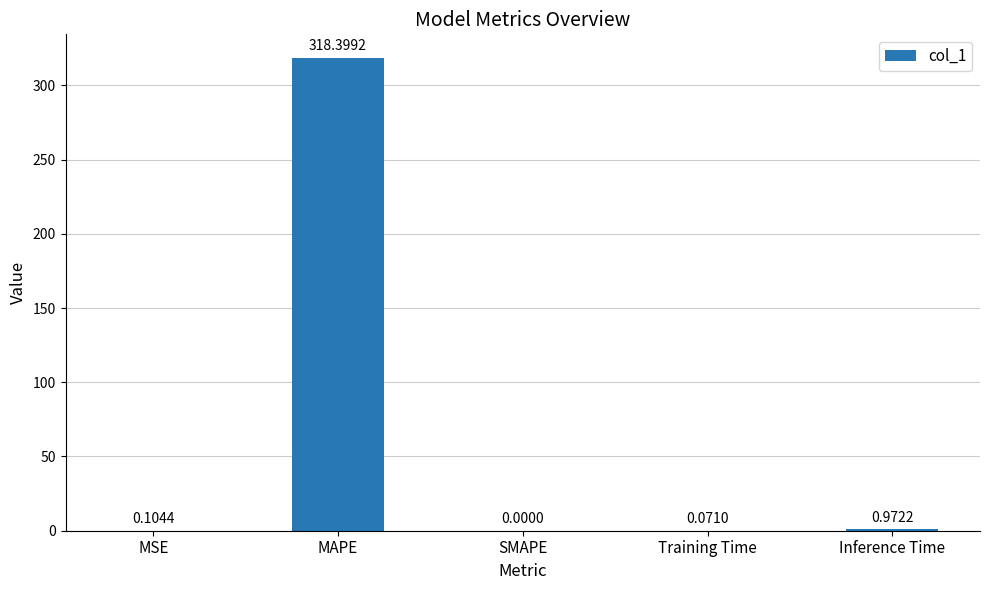

Which label corresponds to the largest value in the chart?

MAPE